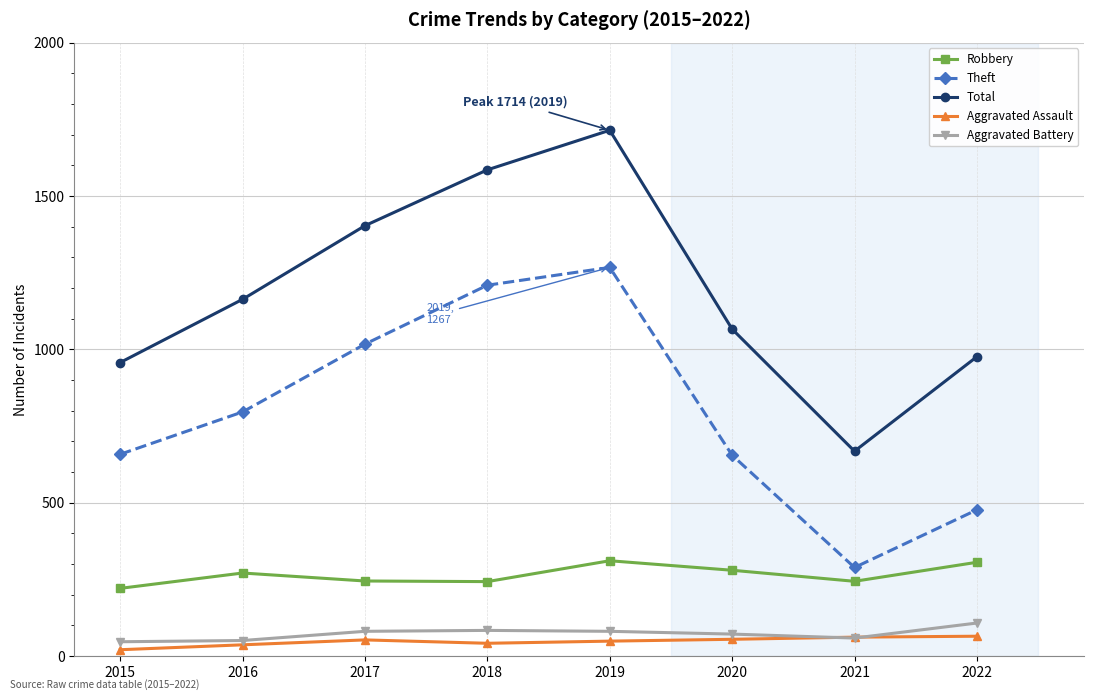

True or false: Aggravated Assault and Theft cross at least once.

False